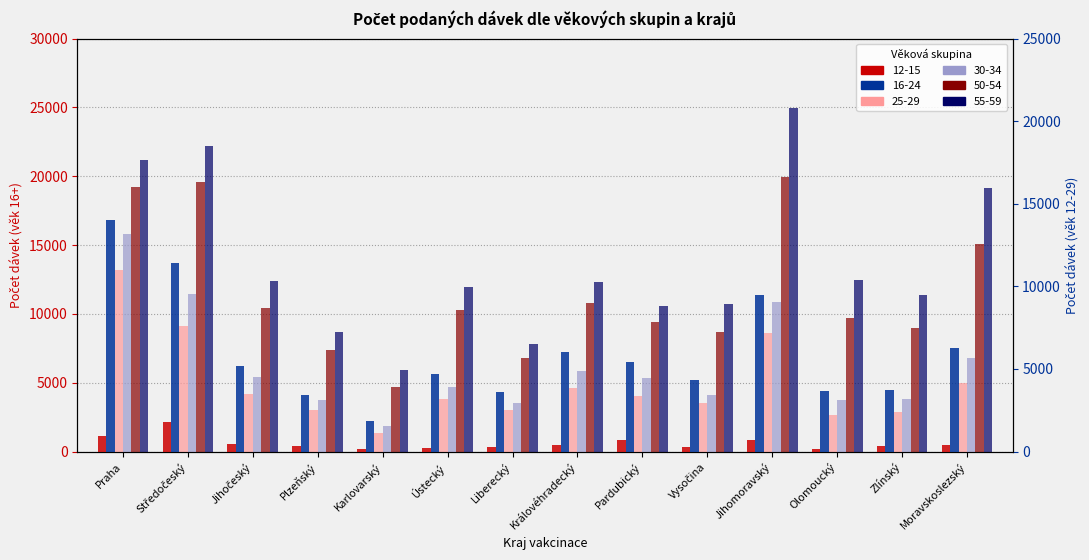

What is the difference between the maximum and minimum values in the 30-34 series?

13929